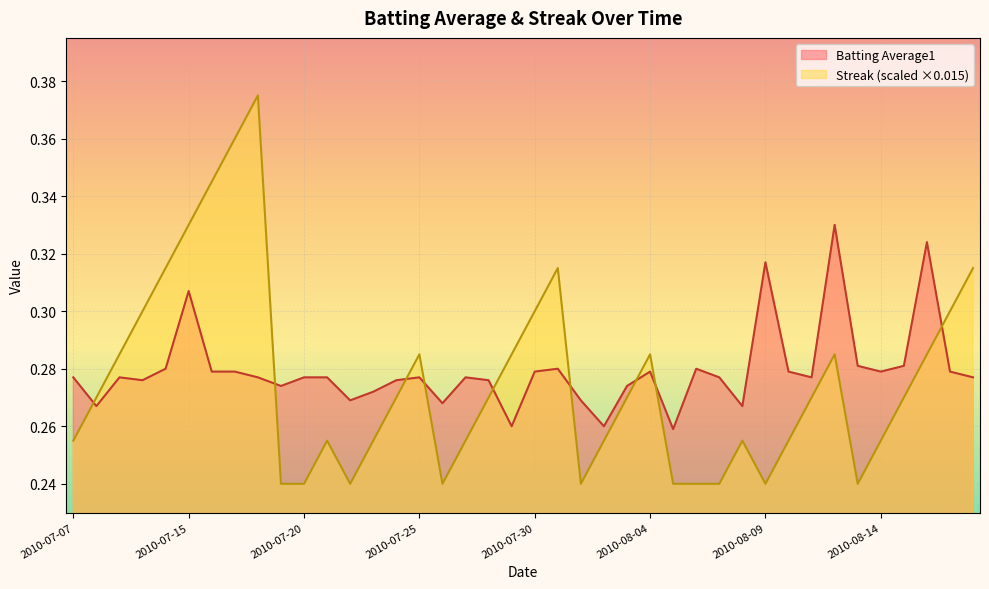

Reading left to right, list all the values displayed in this chart.

Batting Average1: 0.3	0.3	0.3	0.3	0.3	0.3	0.3	0.3	0.3	0.3	0.3	0.3	0.3	0.3	0.3	0.3	0.3	0.3	0.3	0.3	0.3	0.3	0.3	0.3	0.3	0.3	0.3	0.3	0.3	0.3	0.3	0.3	0.3	0.3	0.3	0.3	0.3	0.3	0.3	0.3
Streak: 0.3	0.3	0.3	0.3	0.3	0.3	0.3	0.4	0.4	0.2	0.2	0.3	0.2	0.3	0.3	0.3	0.2	0.3	0.3	0.3	0.3	0.3	0.2	0.3	0.3	0.3	0.2	0.2	0.2	0.3	0.2	0.3	0.3	0.3	0.2	0.3	0.3	0.3	0.3	0.3